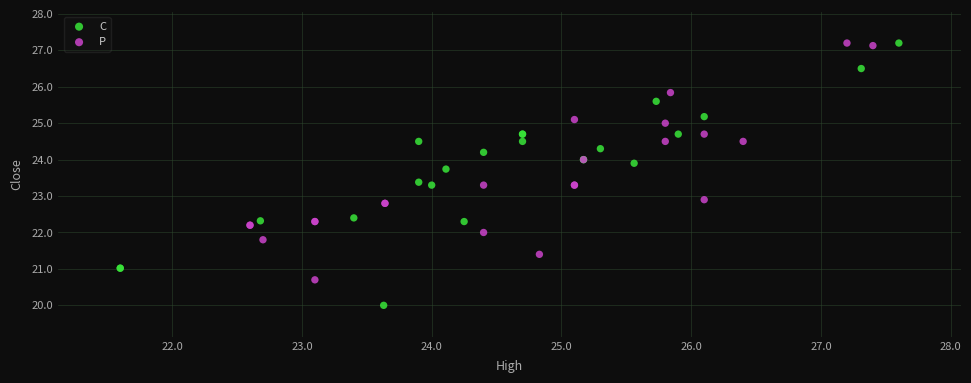

Which series has the widest spread of Y values?

C